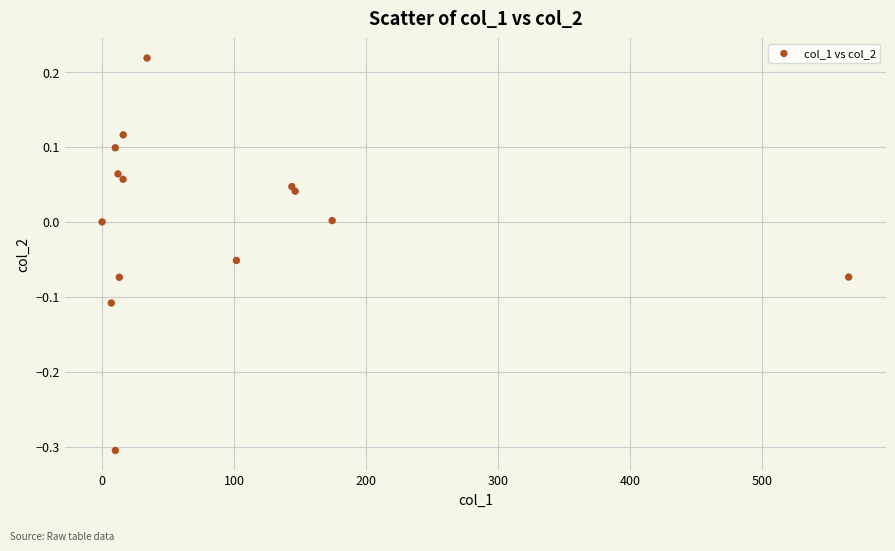

What is the range of Y values (max minus min)?

0.5